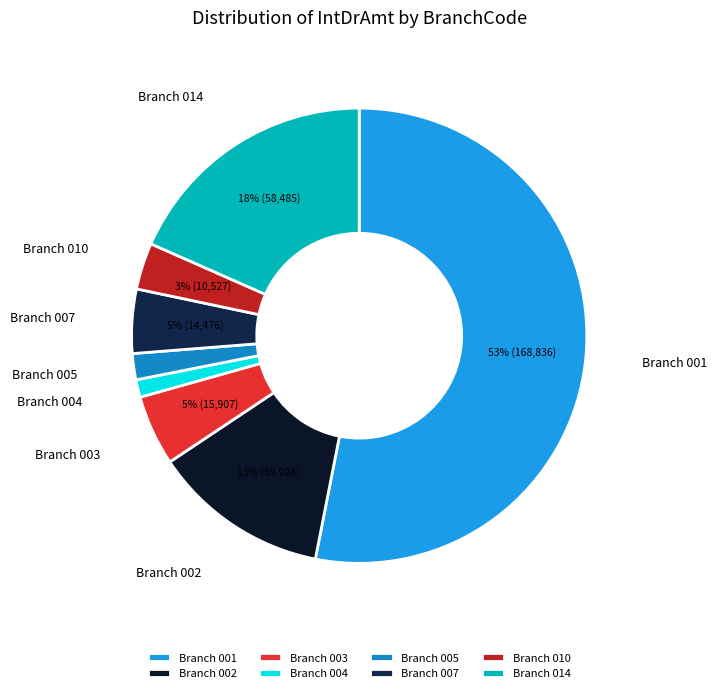

Is it true that Branch 004 is 14% of the pie?

False